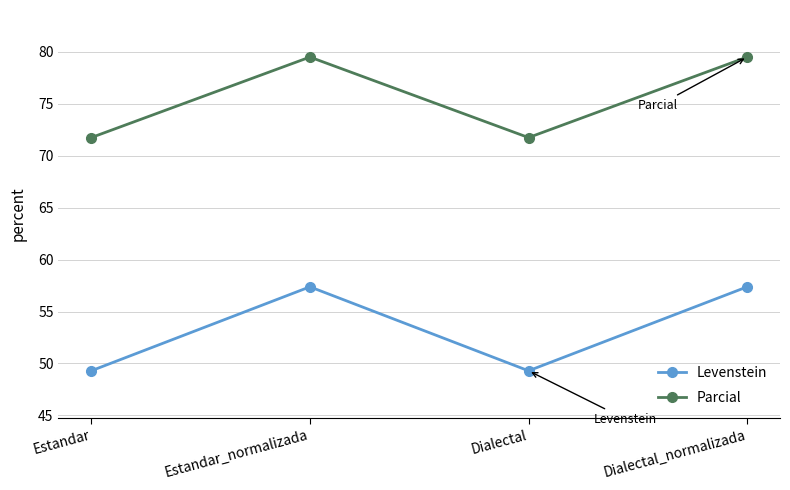

At how many categories does at least one series exceed 60?

4